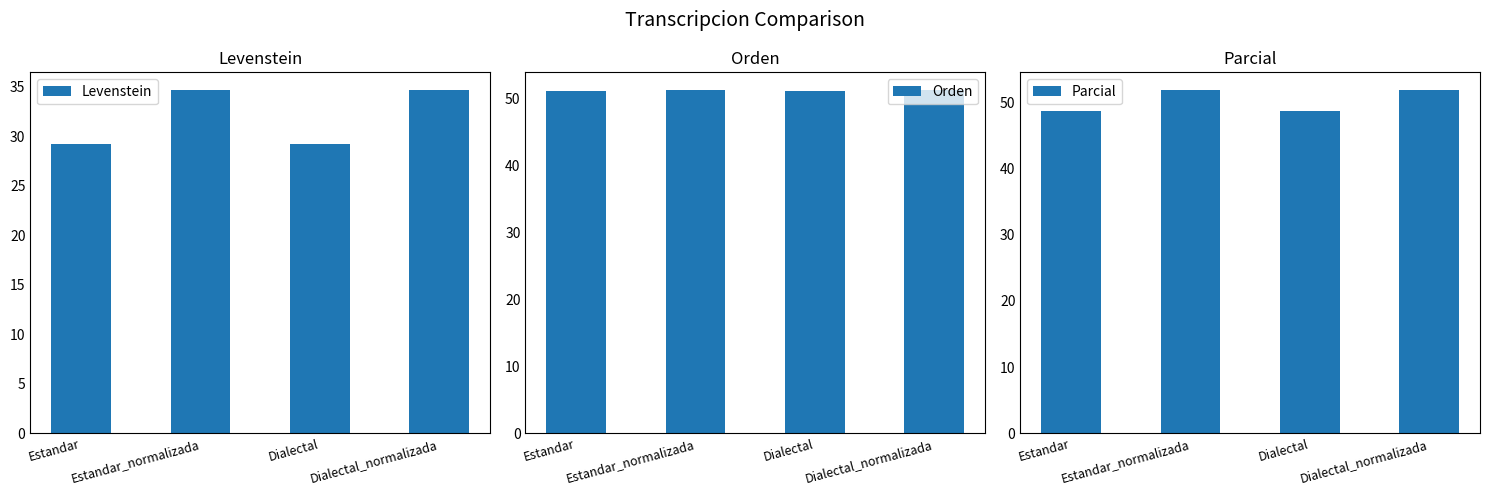

Rank the series by their maximum value, from lowest to highest.

Levenstein, Orden, Parcial